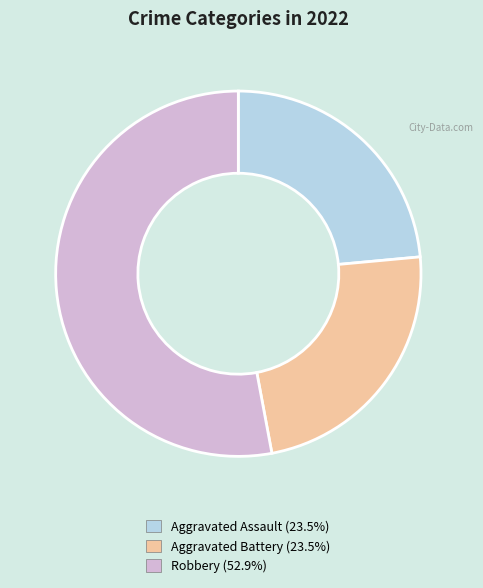

Does any single category account for the majority?

Yes